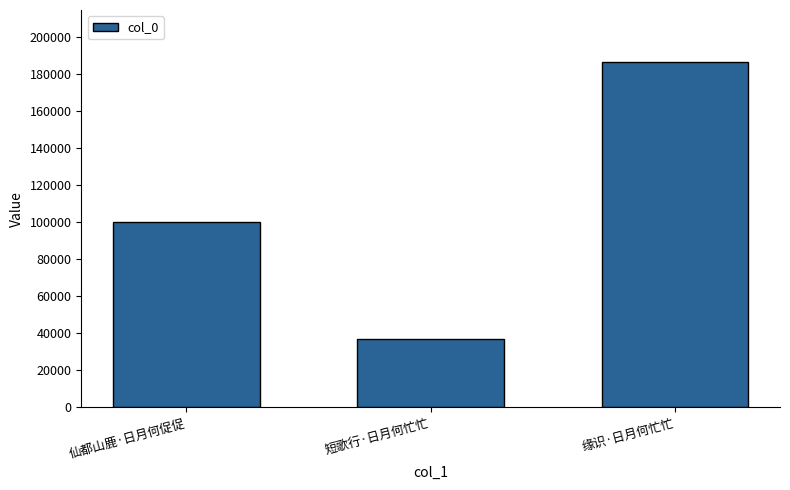

What is the greatest value displayed?

186385